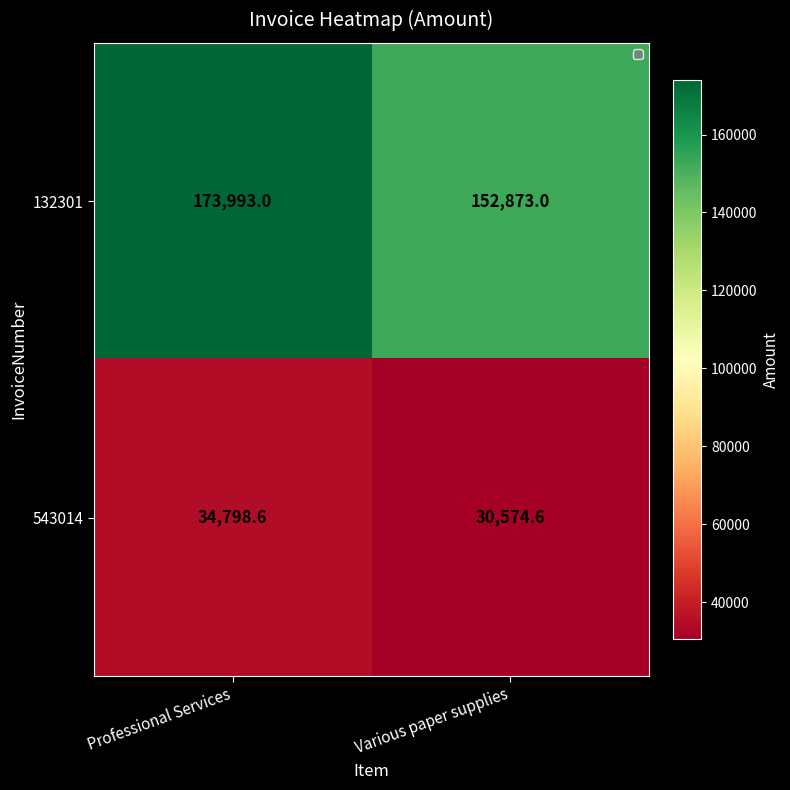

Which series has the largest total across all categories?

132301